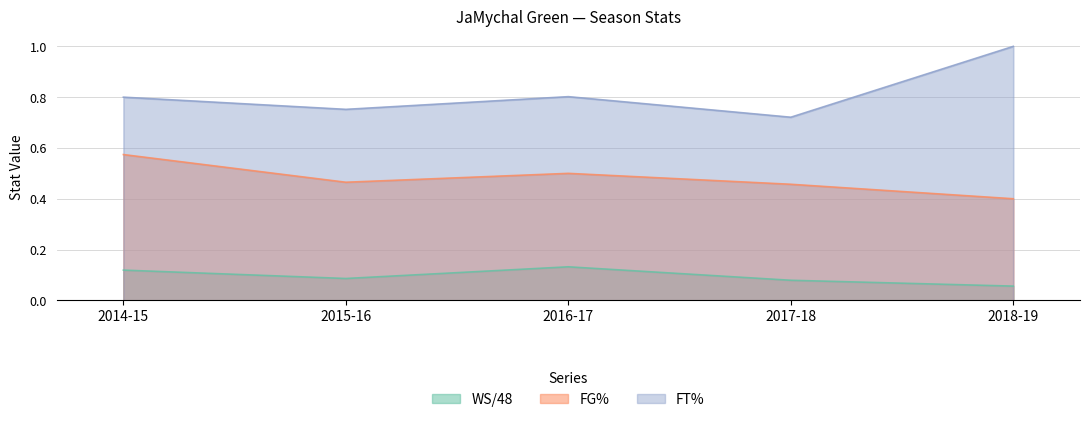

What is the lowest value of the WS/48 series?

0.1